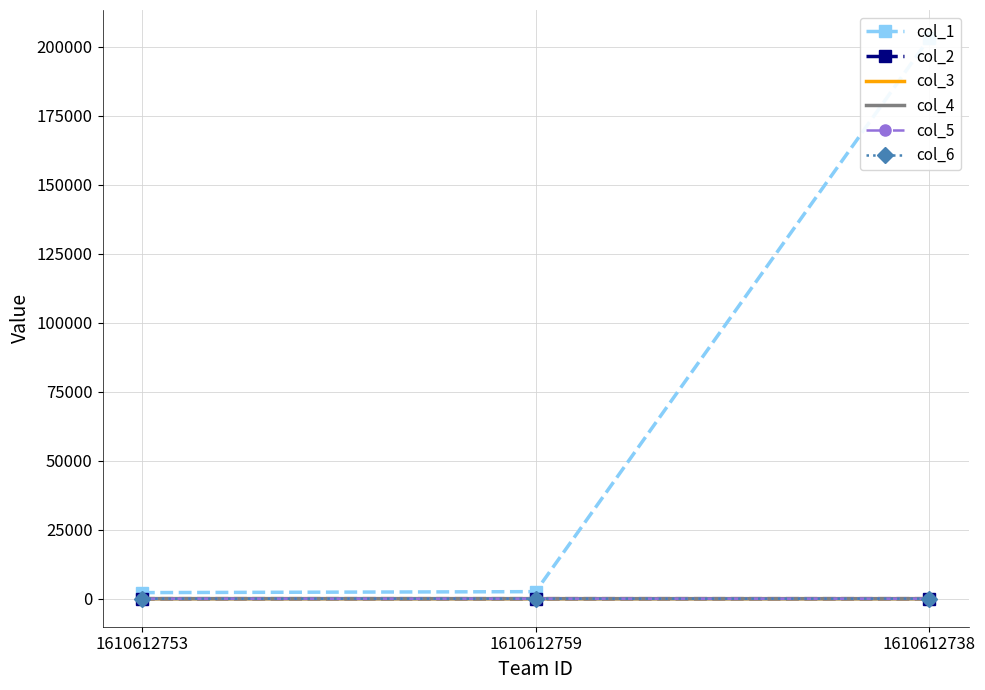

How many lines are shown in the chart?

6